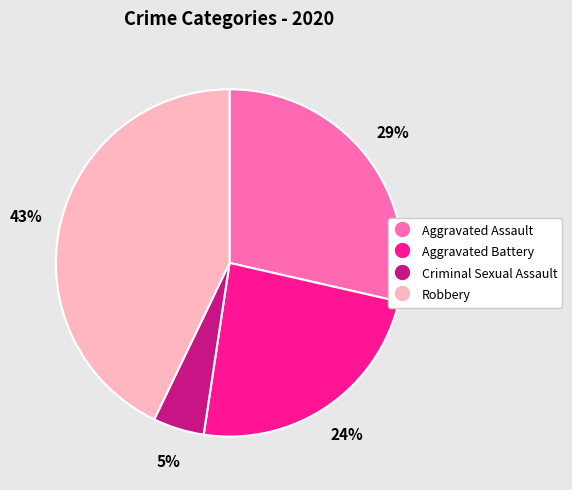

To the nearest percent, what is the difference between the largest and smallest slice percentages?

38%